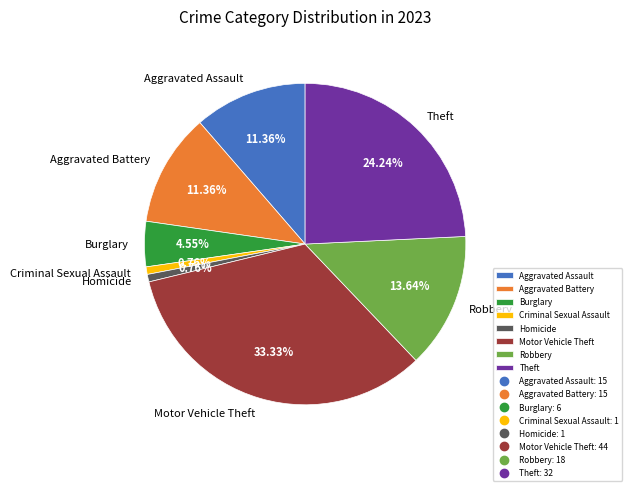

What is the total percentage of Aggravated Battery and Theft?

35.6%